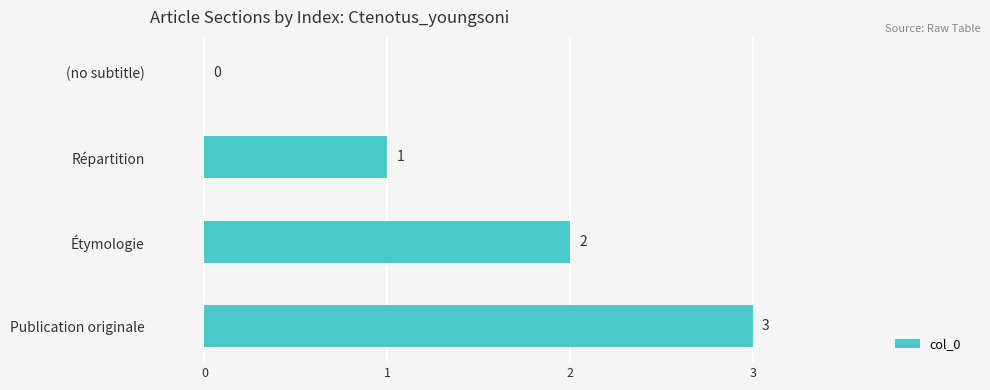

Count the number of data series in this chart.

1